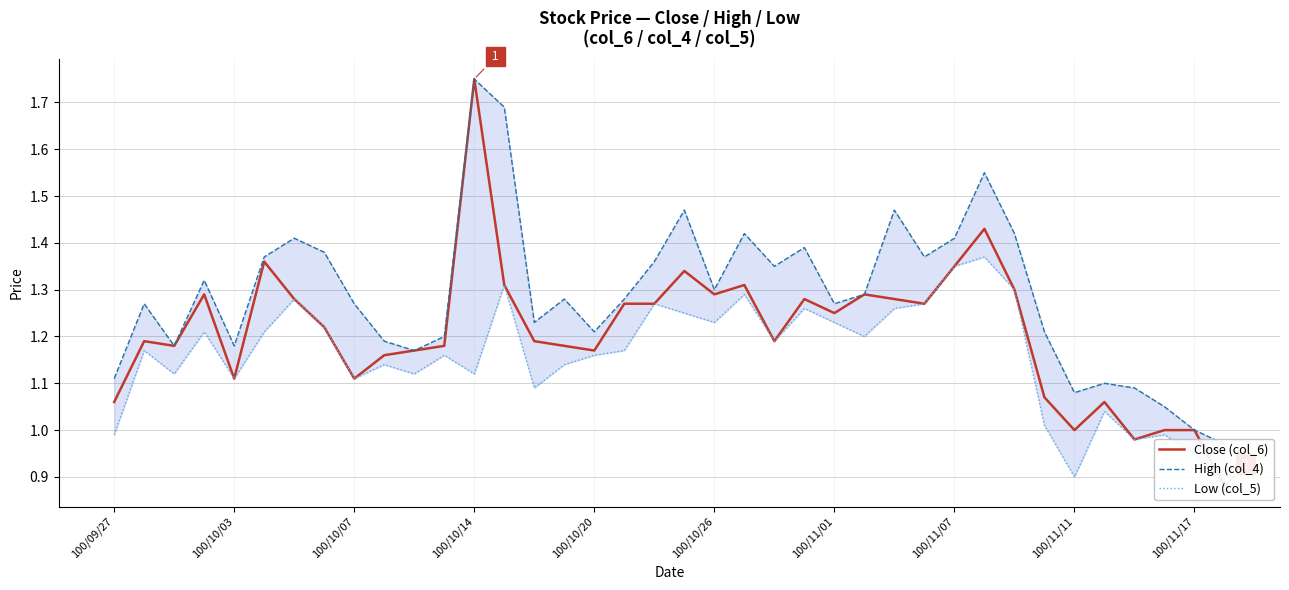

True or false: High (col_4) and Low (col_5) cross at least once.

False